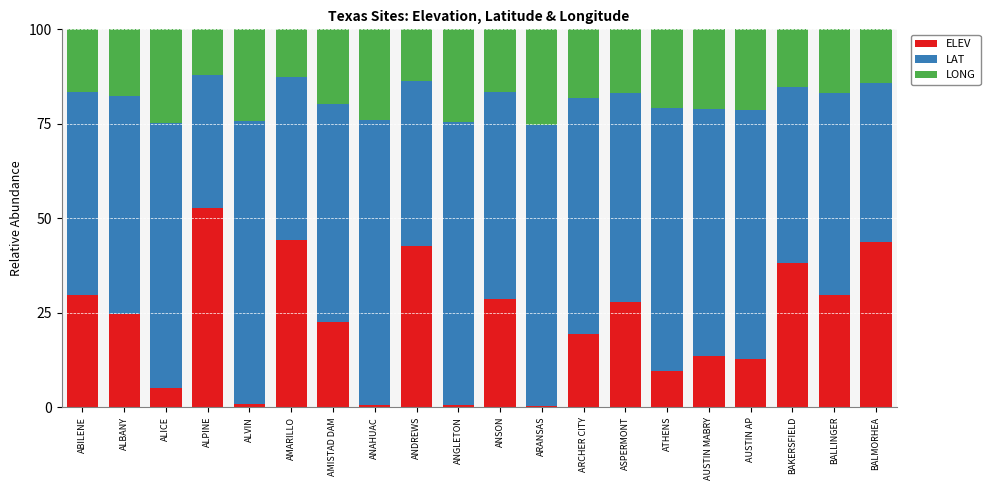

Which category has the highest value in the ELEV series?

ALPINE